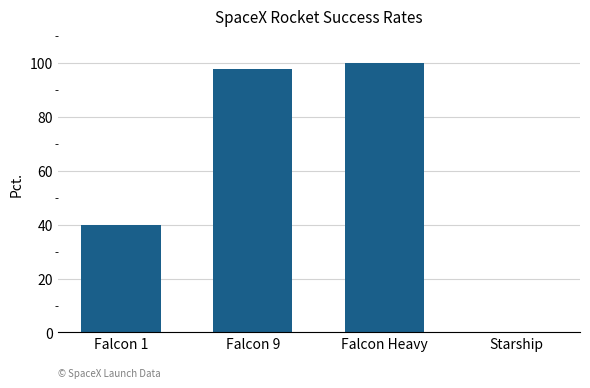

What is the change in value from Falcon 1 to Falcon Heavy?

+60